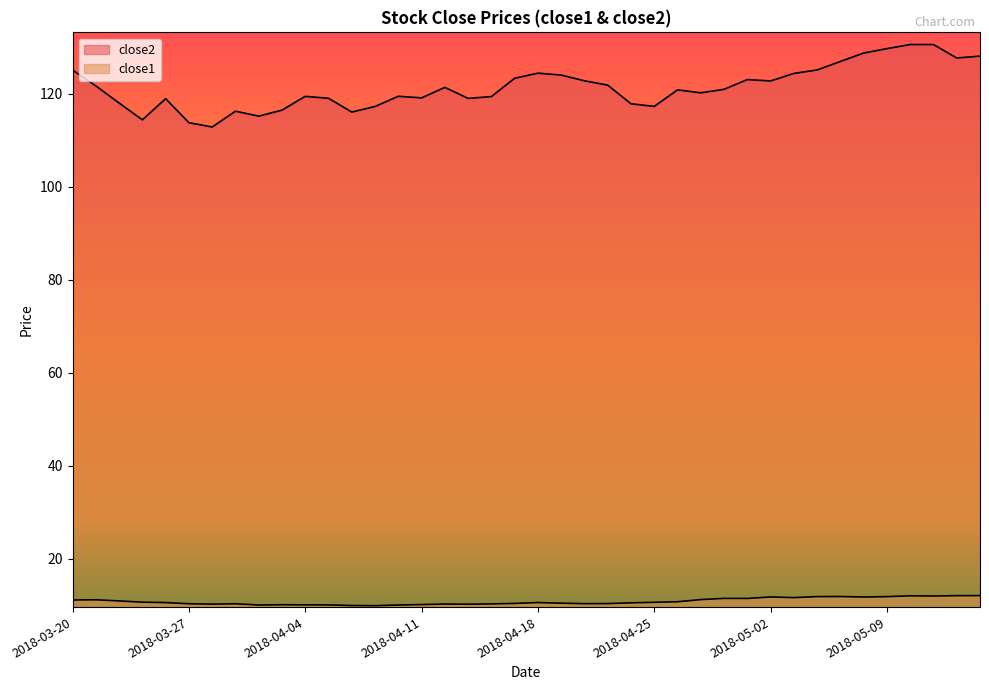

What is the difference between the second highest and second lowest values in the close2 series?

16.8